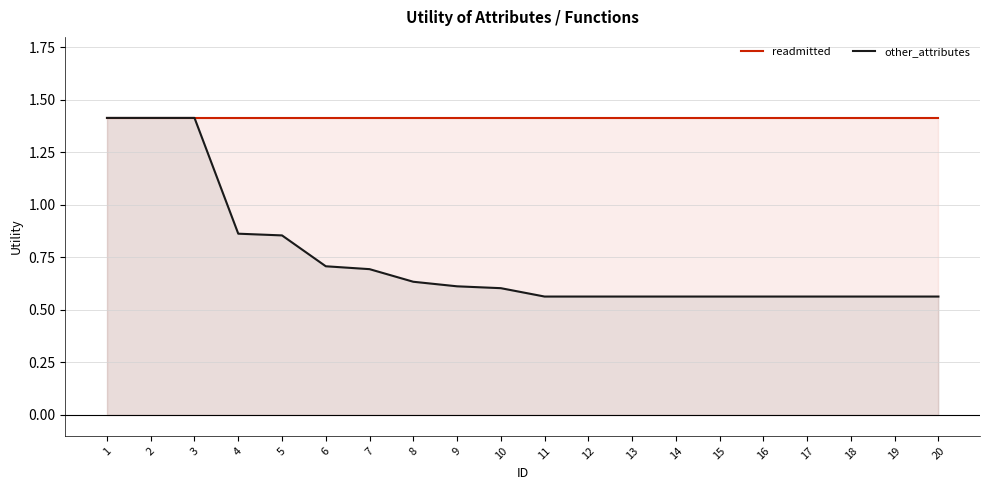

What is the average value of the readmitted series?

1.4